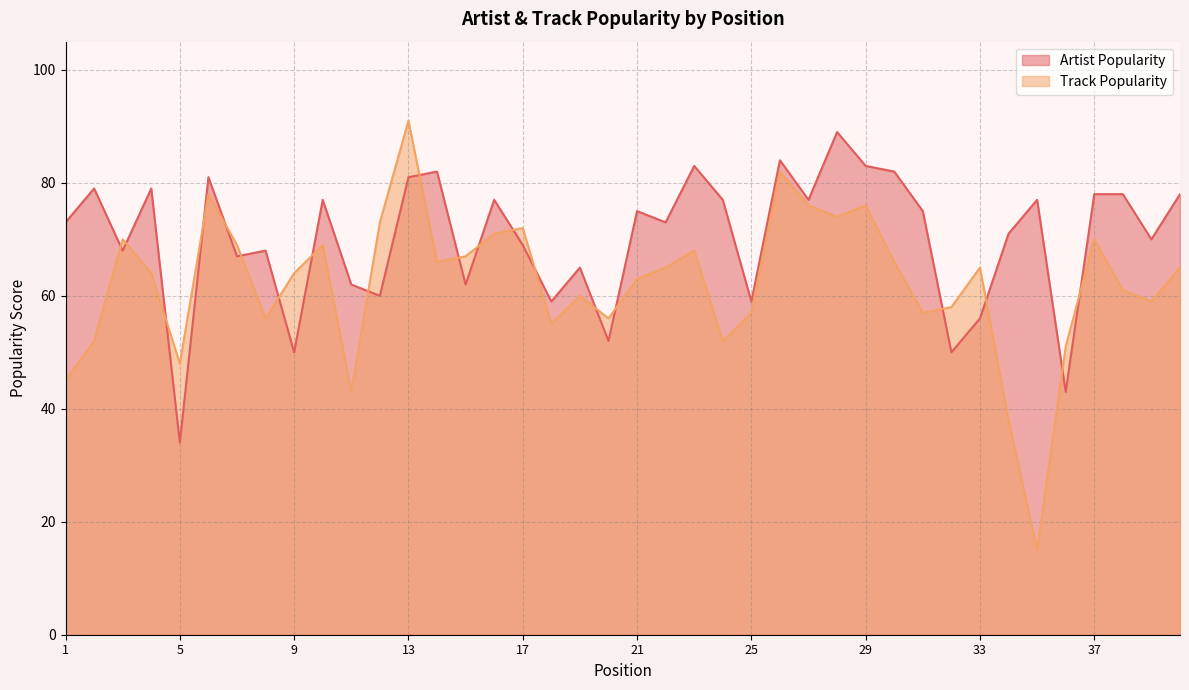

What are all the series names shown in the legend?

Artist Popularity, Track Popularity